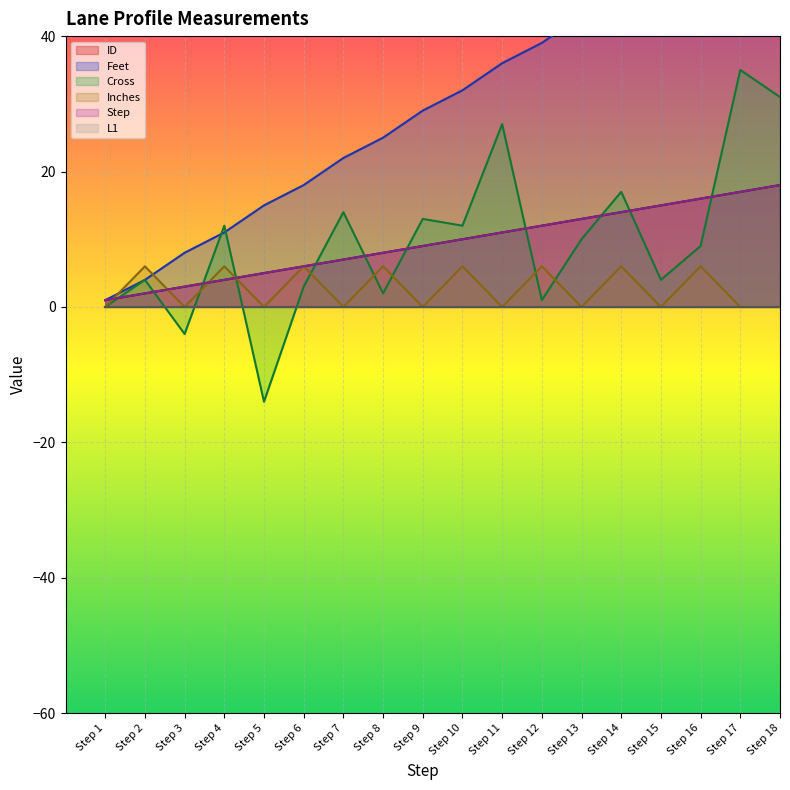

At which category is the sum across all series the highest?

Step 17